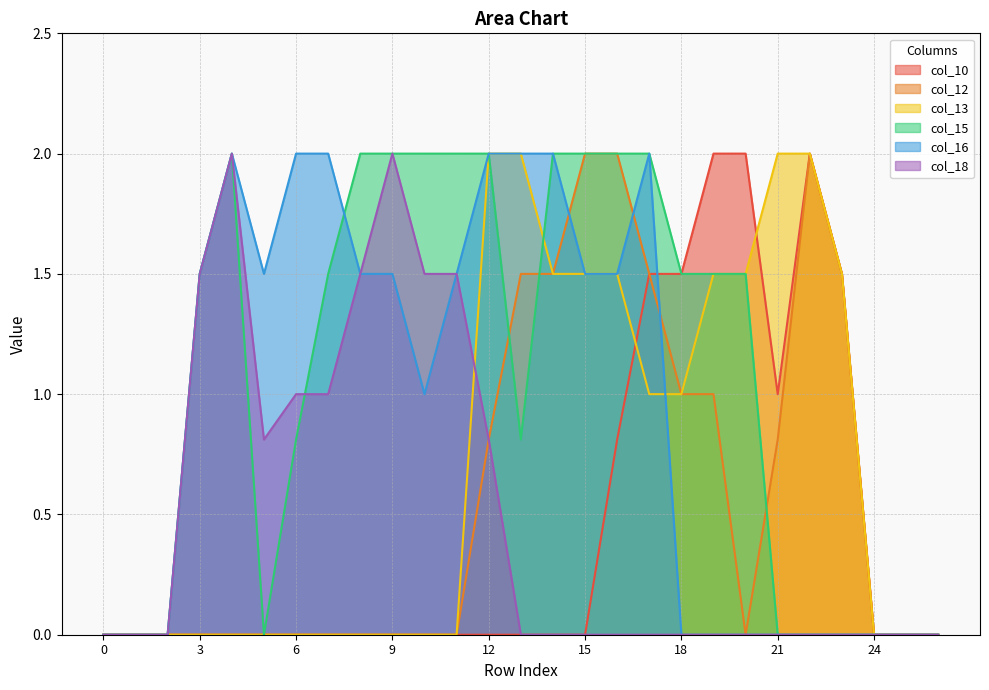

Is the value of col_10 at 12 greater than the value of col_16 at 19?

No